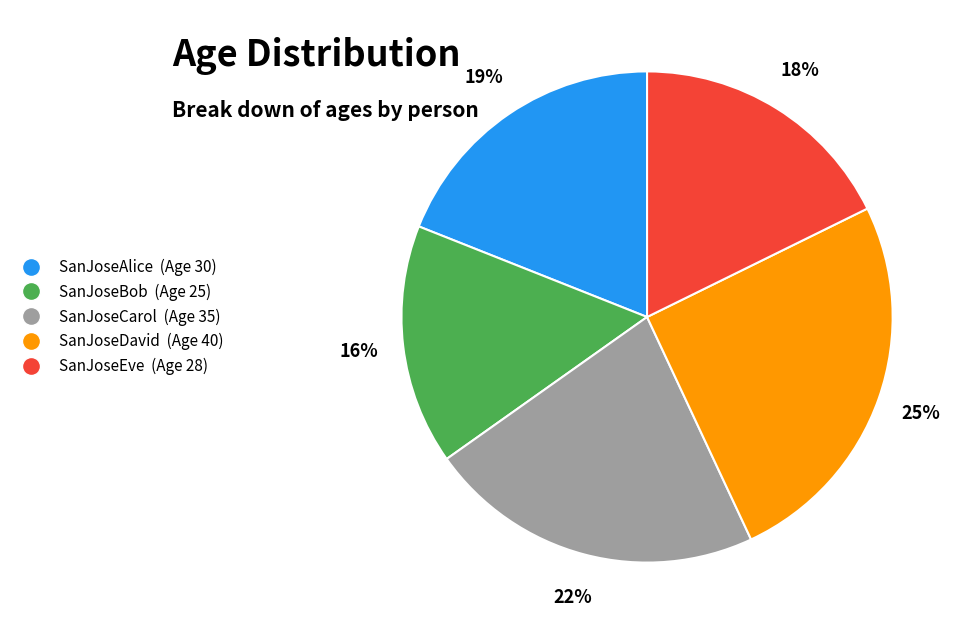

Is SanJoseCarol the majority of the pie?

No